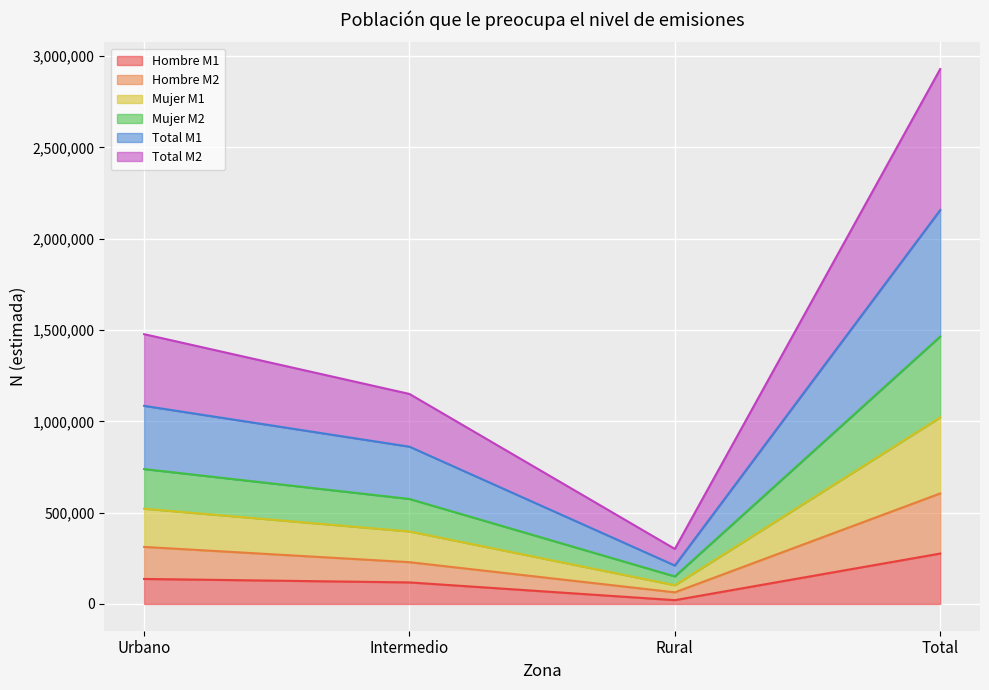

At which label does Total M2 reach its minimum?

Rural